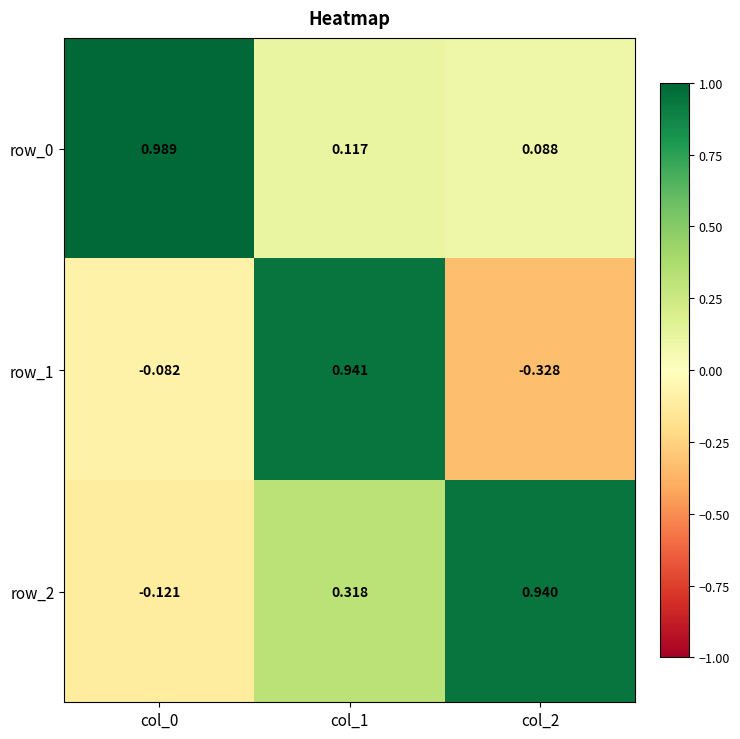

The row_2 series shows 1.7 at col_2. True or false?

False